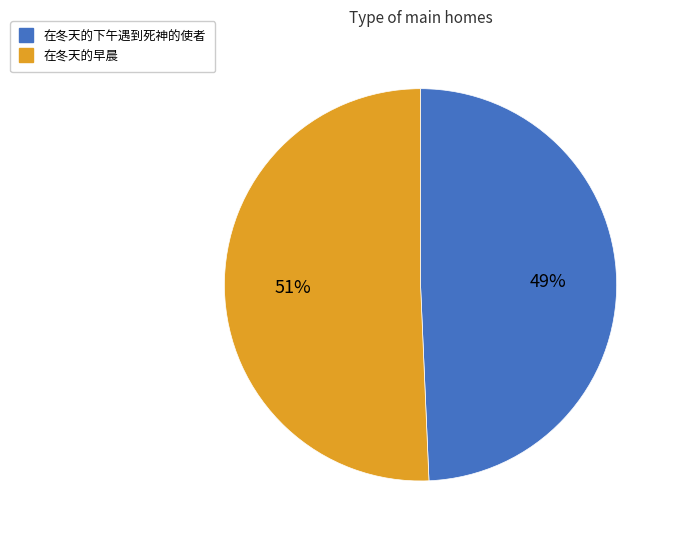

Is it true that 在冬天的下午遇到死神的使者 is 49% of the pie?

True